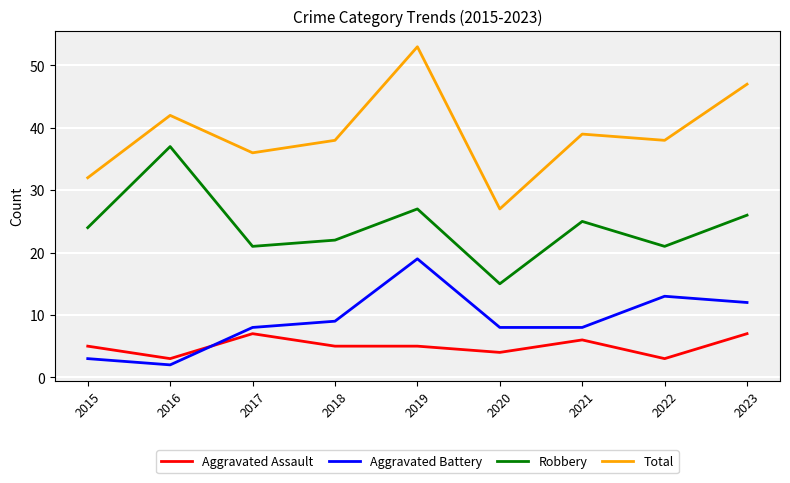

True or false: Aggravated Battery and Total intersect in this chart.

False